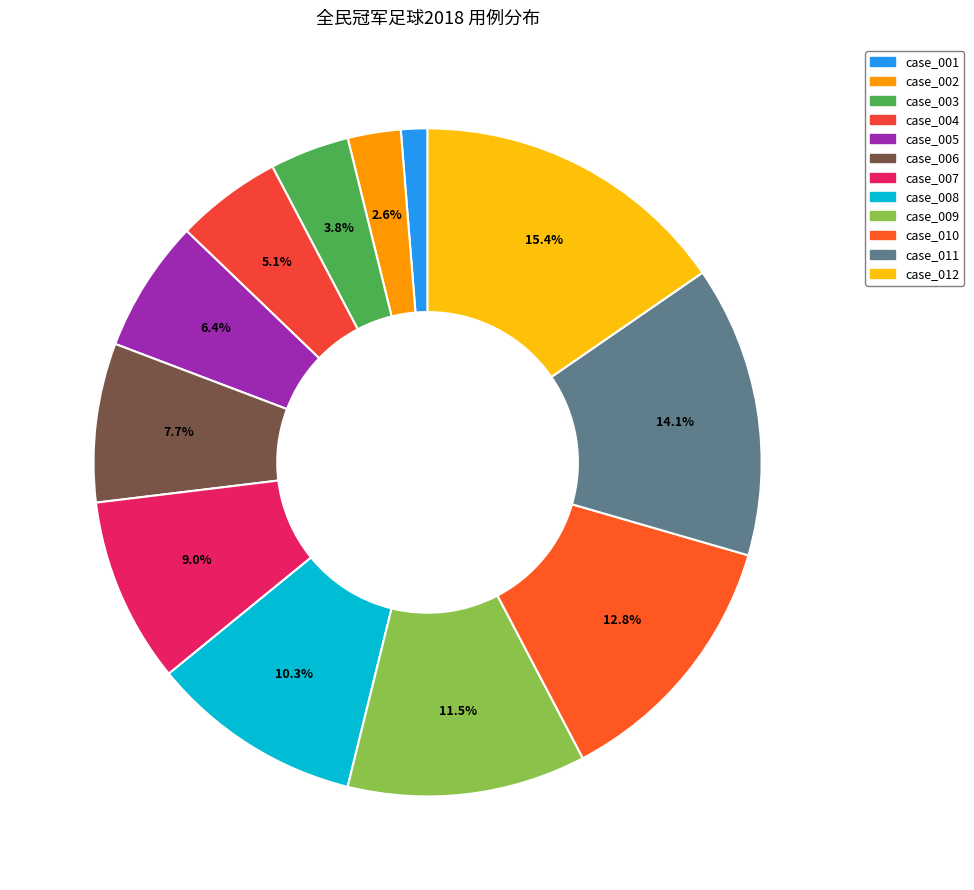

Does case_007 represent more than half of the total?

No